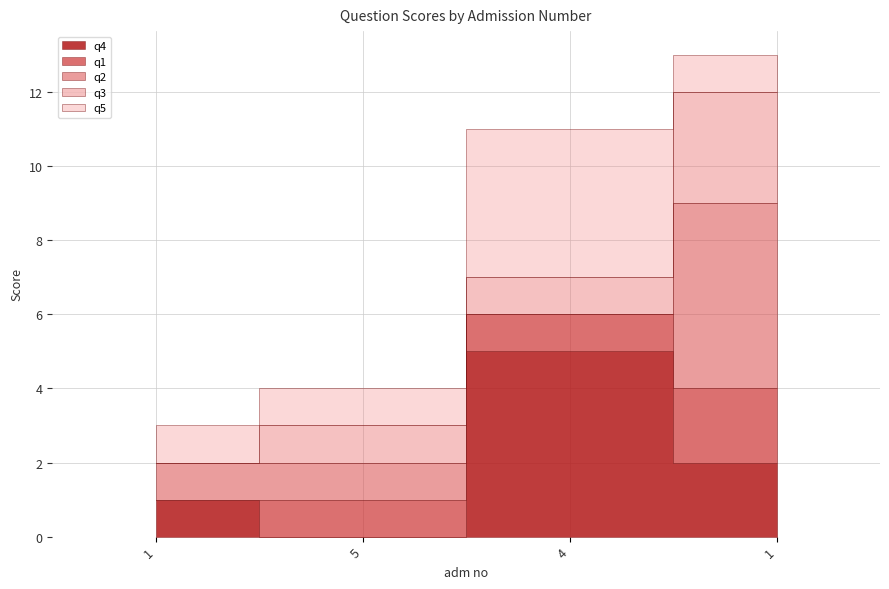

True or false: q2 and q4 cross at least once.

True